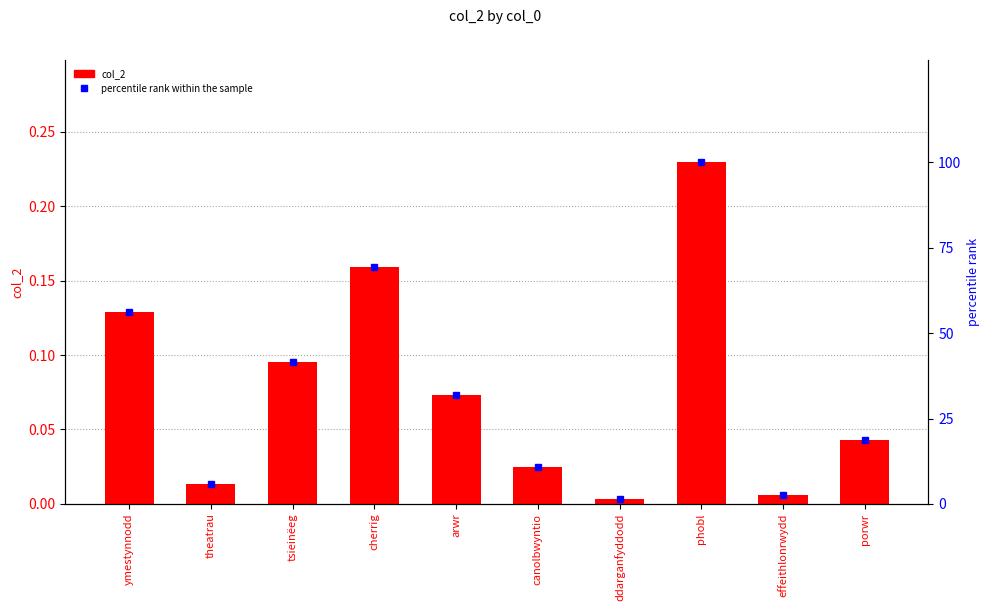

Which series changed the most between canolbwyntio and effeithlonrwydd?

percentile rank within the sample